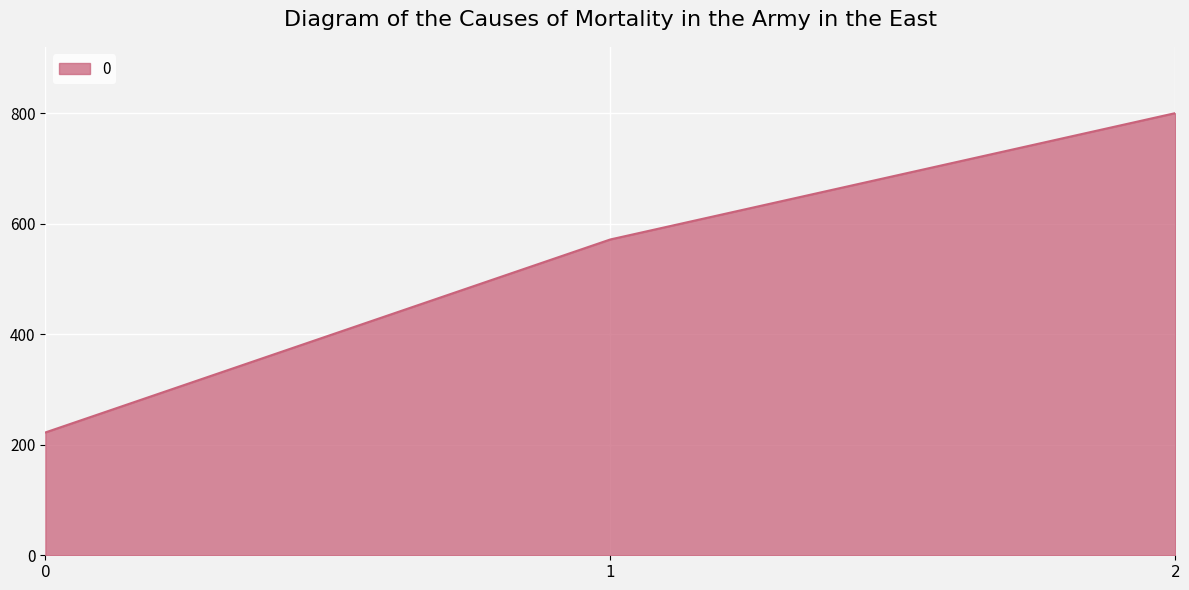

List the labels in order of value, smallest first.

0, 1, 2